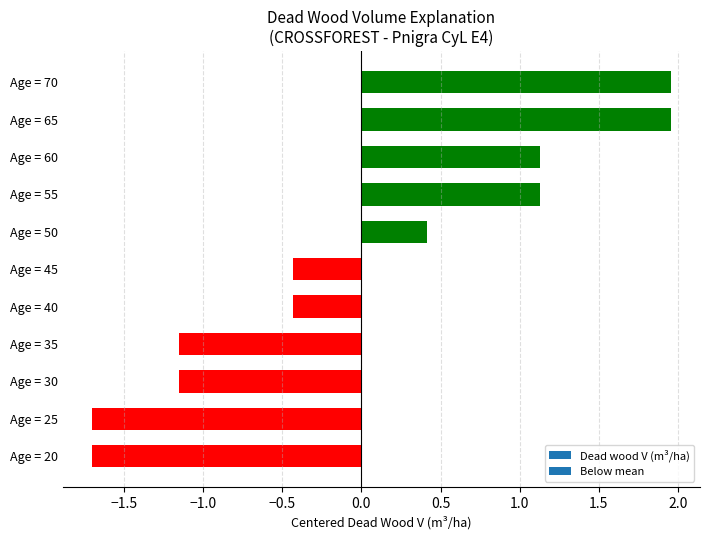

Which has a higher value, Age = 25 or Age = 35?

Age = 35